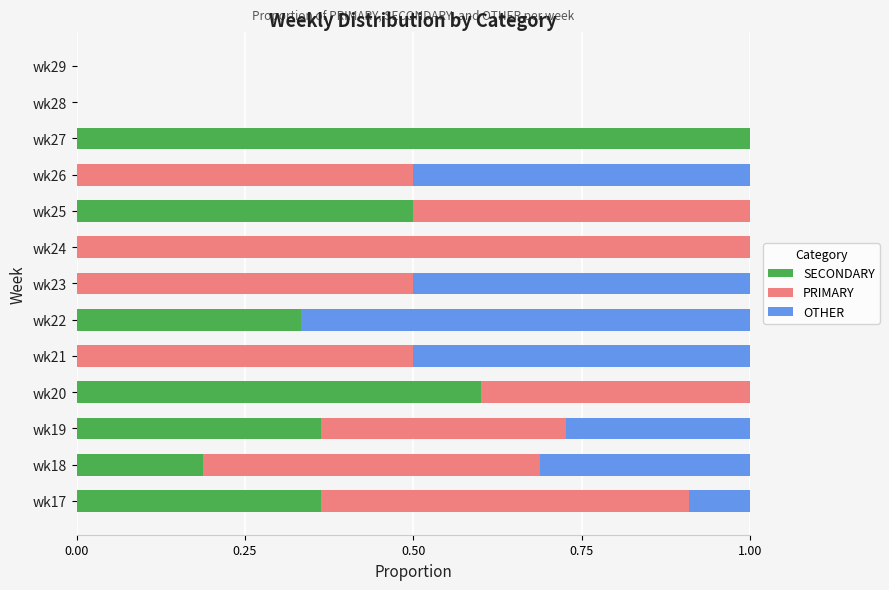

What is the total value across all series at wk18?

1.0